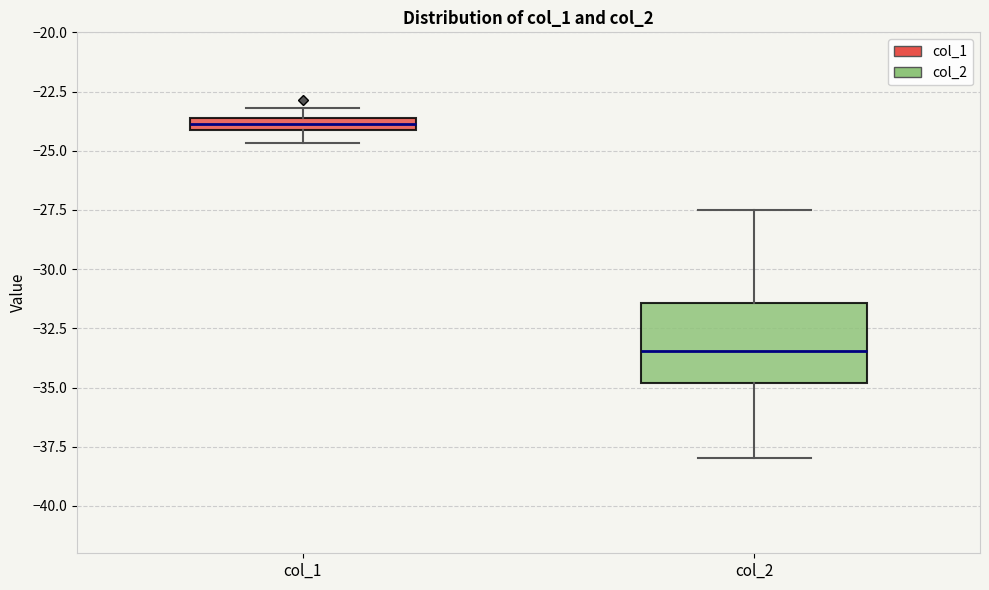

Comparing the boxes themselves (not the whiskers), which one is the tallest?

col_2